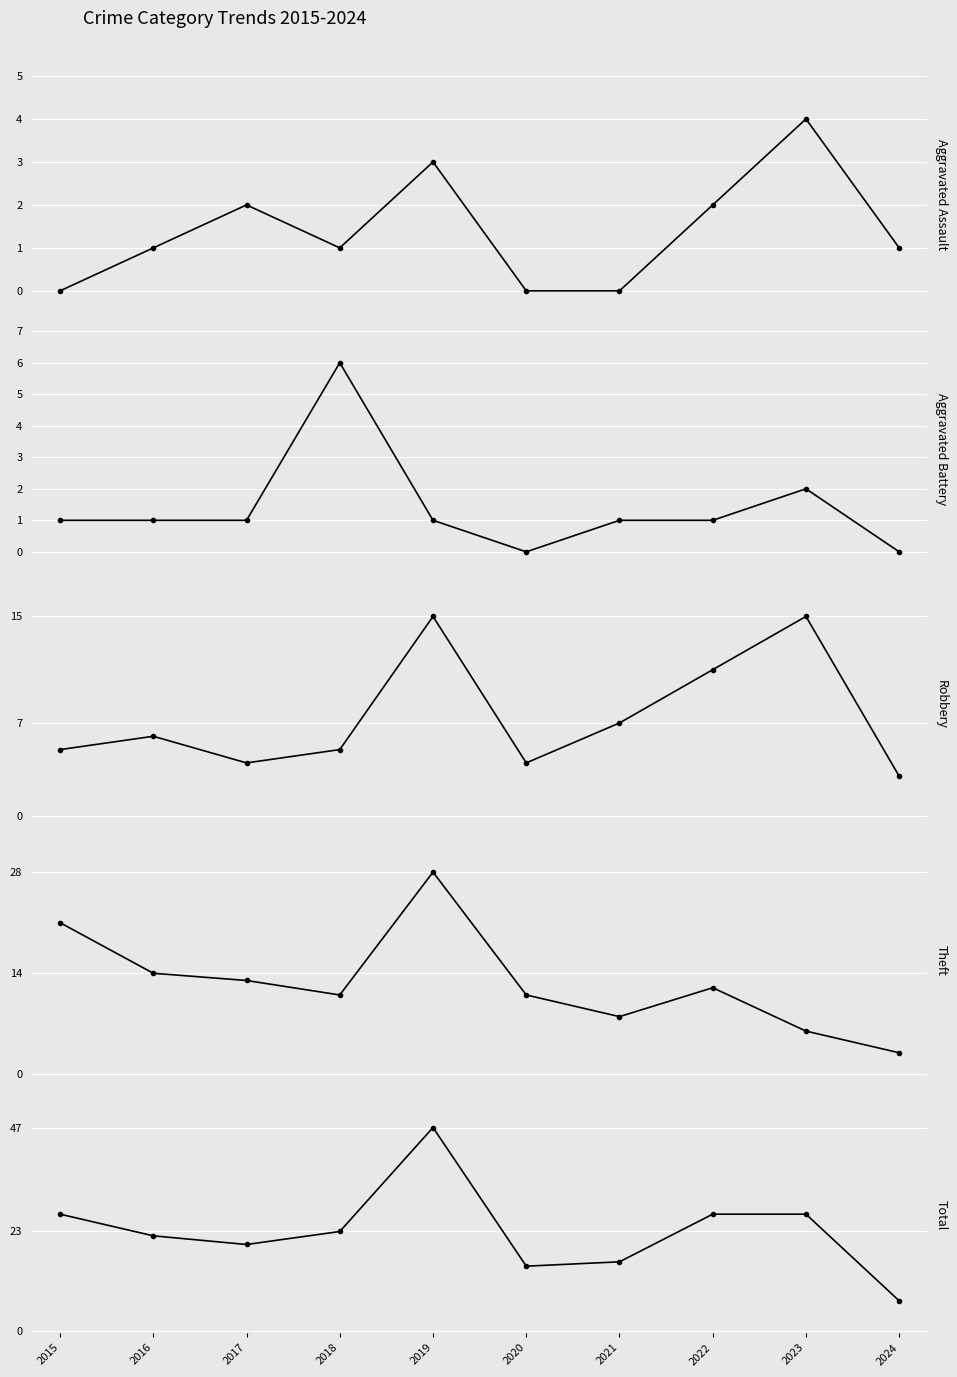

What is the total value across all series at 2016?

44